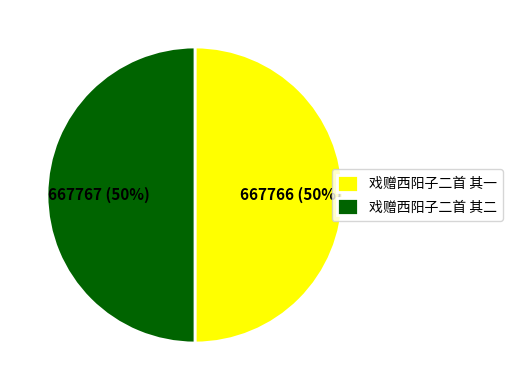

What percentage is the 戏赠西阳子二首 其一 slice, to the nearest percent?

50%